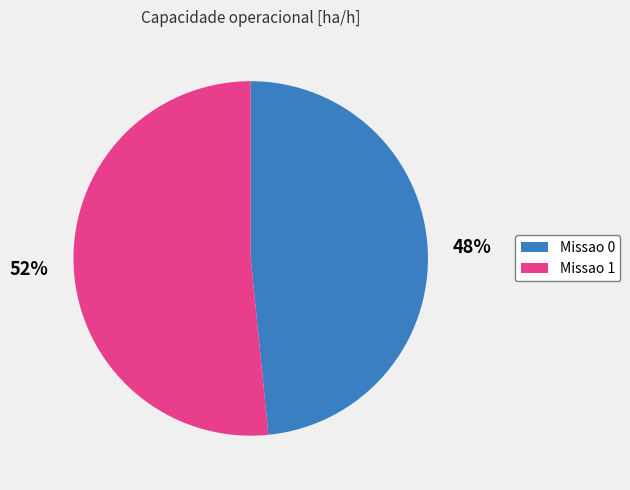

To the nearest percent, what is the average slice percentage?

50%